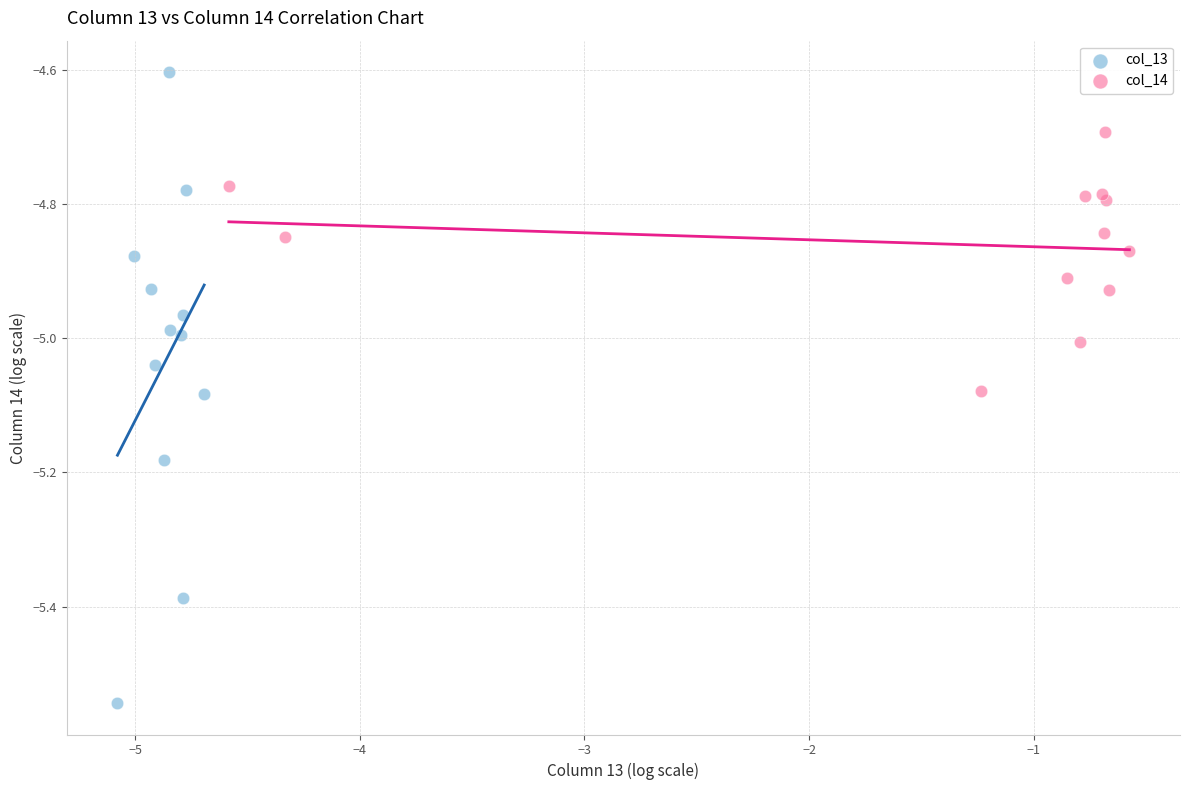

Which series has the largest Y range (max minus min)?

col_13